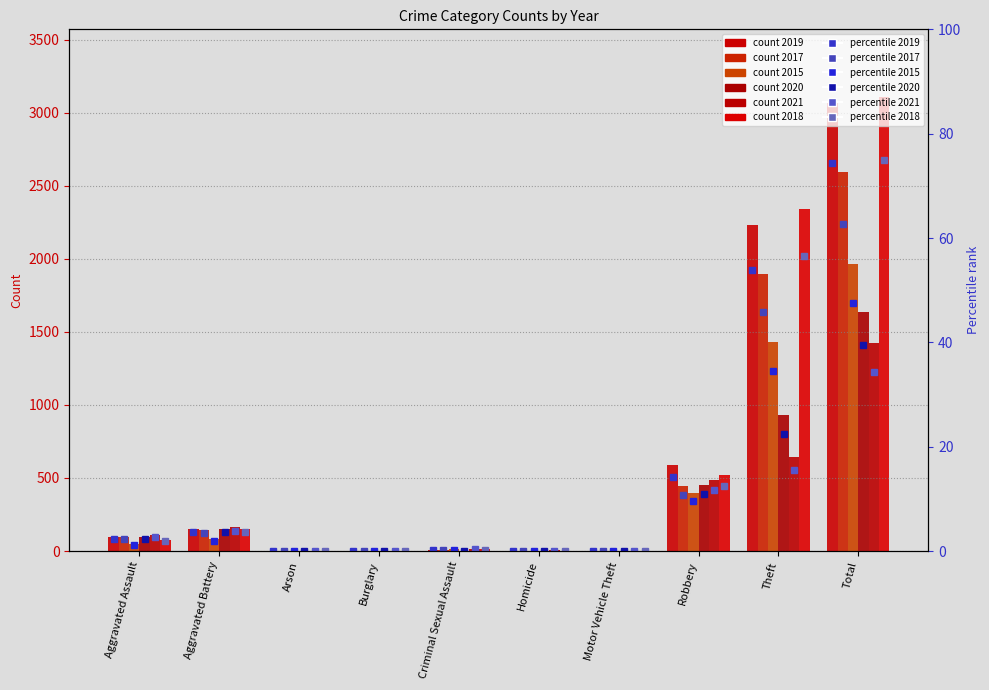

Where does the 2019 (norm) series first go above 2?

Aggravated Assault